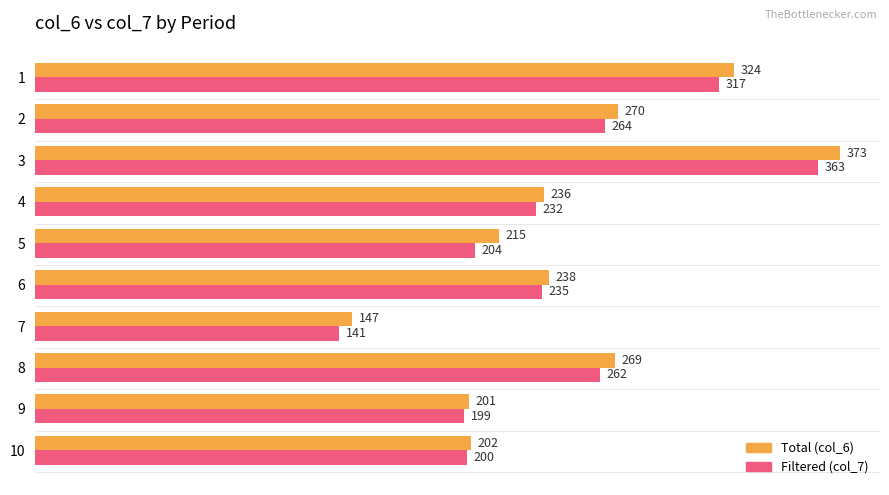

At which category is the sum across all series the highest?

3